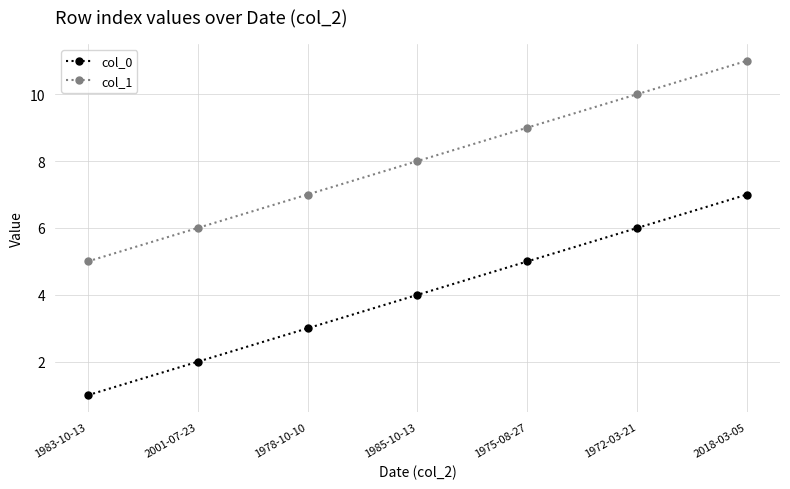

Does the chart have visible grid lines?

Yes